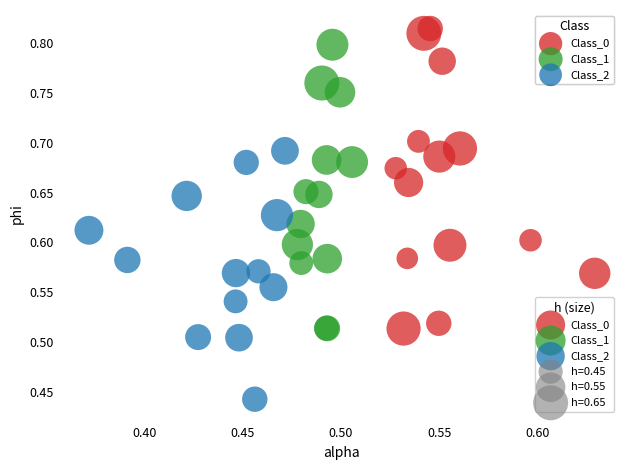

Which series contains the lowest Y value?

Class_2